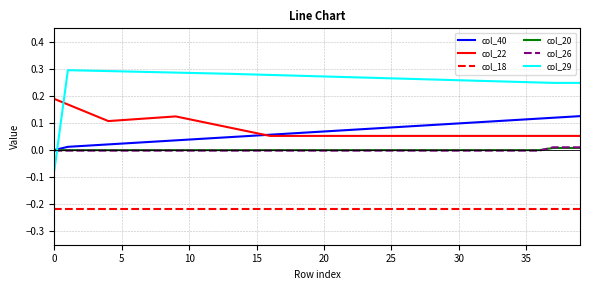

Which series has the widest spread of values?

col_29